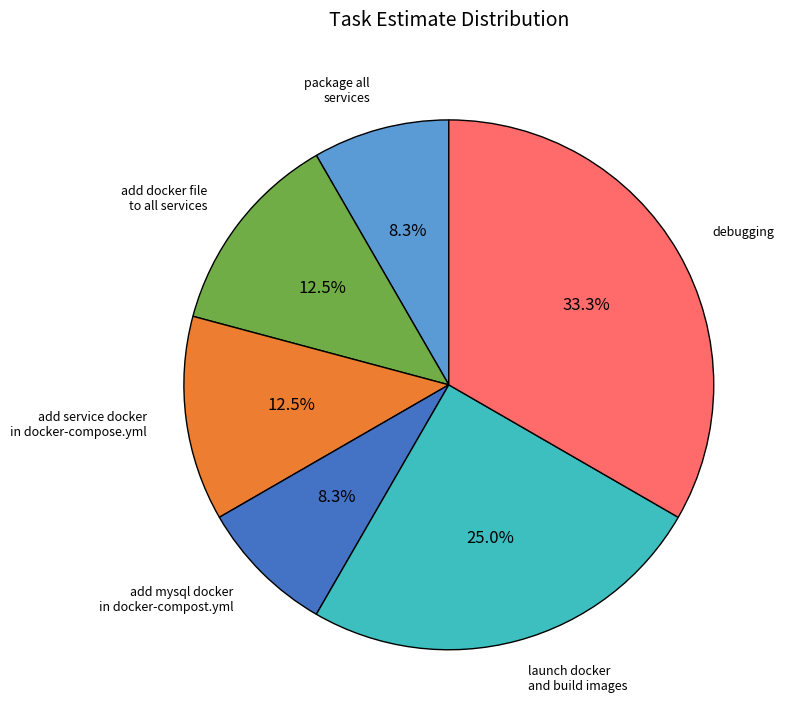

Which has a higher value, package all services or add docker file to all services?

add docker file to all services